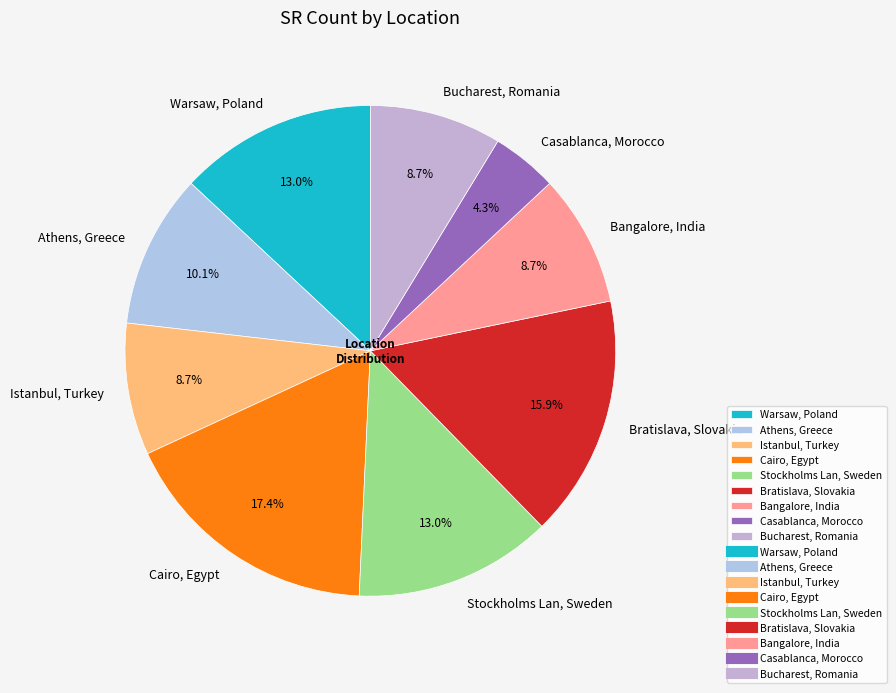

Which category has the smallest portion of the pie?

Casablanca, Morocco